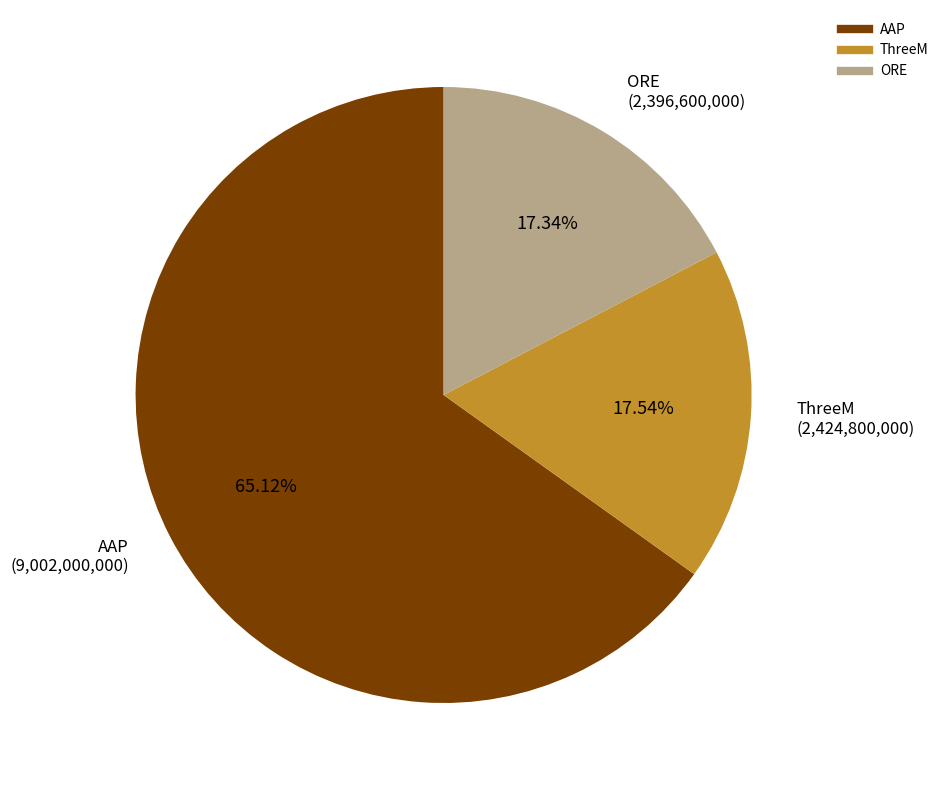

Is it true that AAP is 65% of the pie?

True